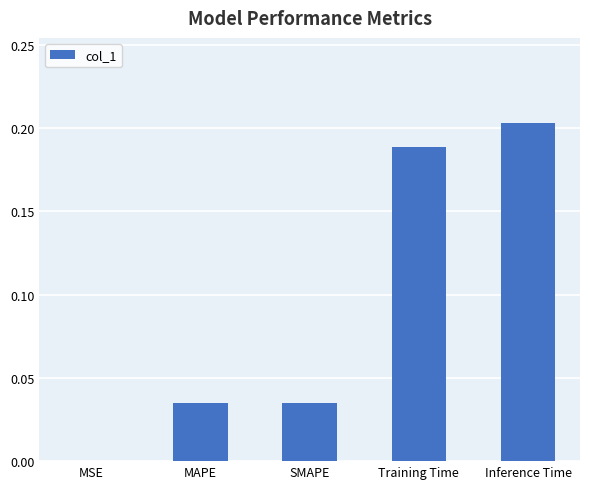

Between Training Time and Inference Time, which is larger?

Inference Time